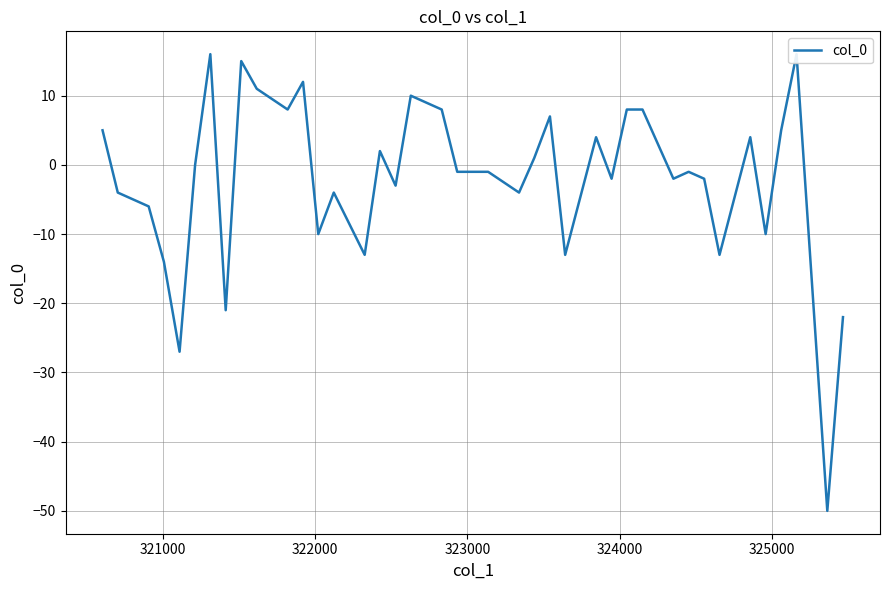

What is the minimum value shown in the chart?

-50